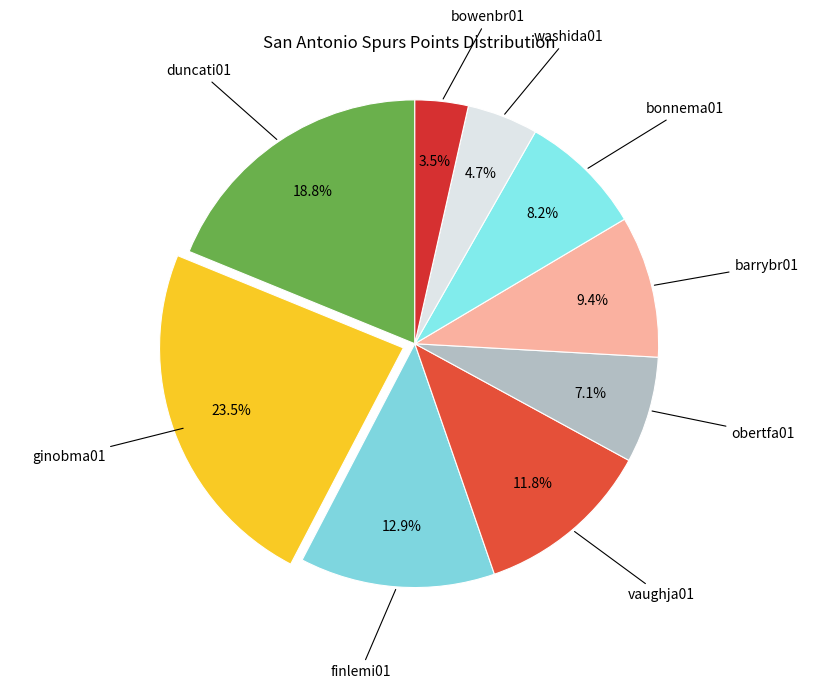

To the nearest percent, what is the average slice percentage?

11%